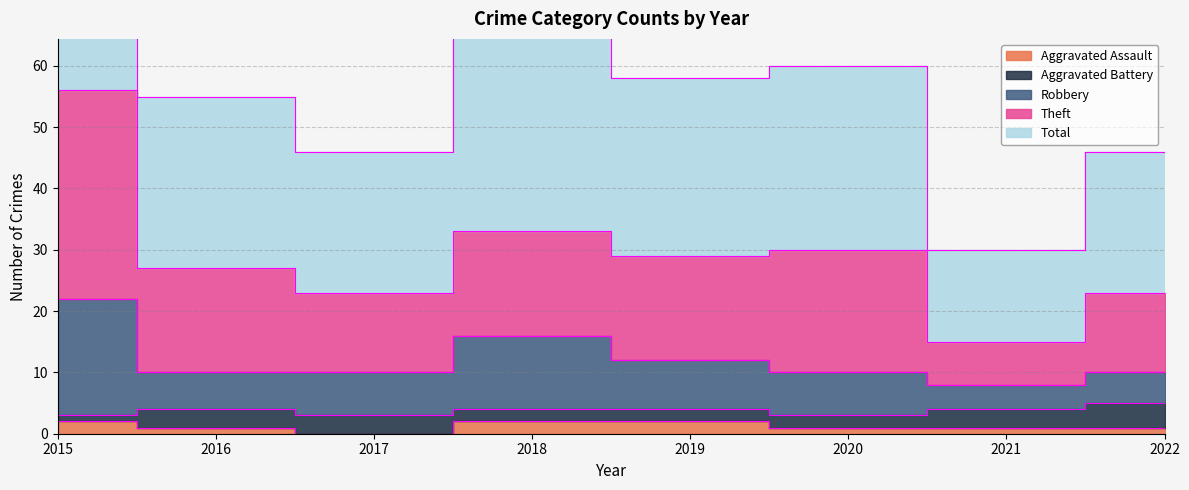

True or false: Total has more than 1 interior local peaks.

True